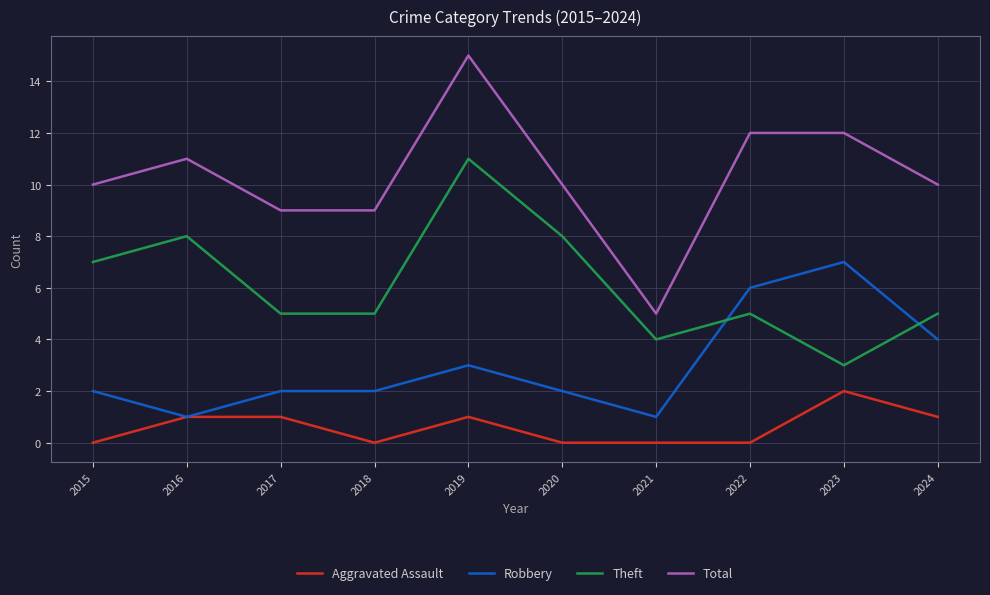

At which category is the sum across all series the highest?

2019